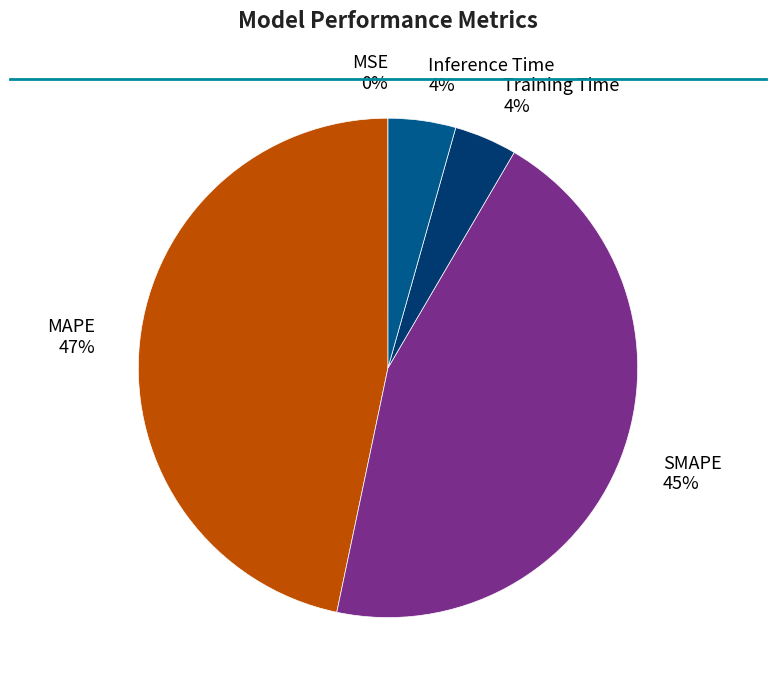

To the nearest percent, what is the difference between the largest and smallest slice percentages?

47%